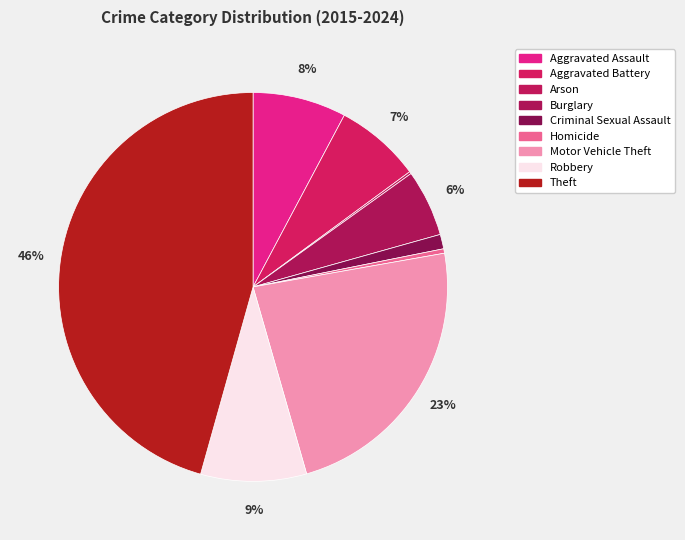

Which category has the biggest portion of the pie?

Theft